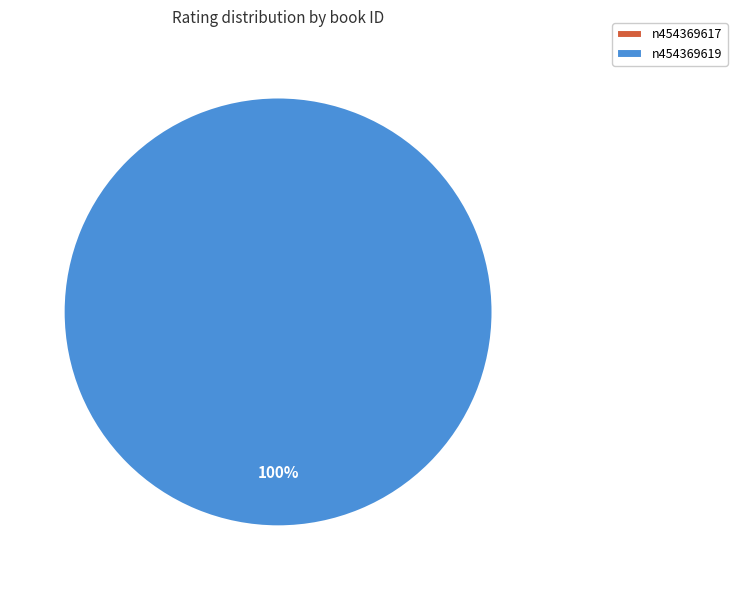

How many segments does this pie chart have?

2